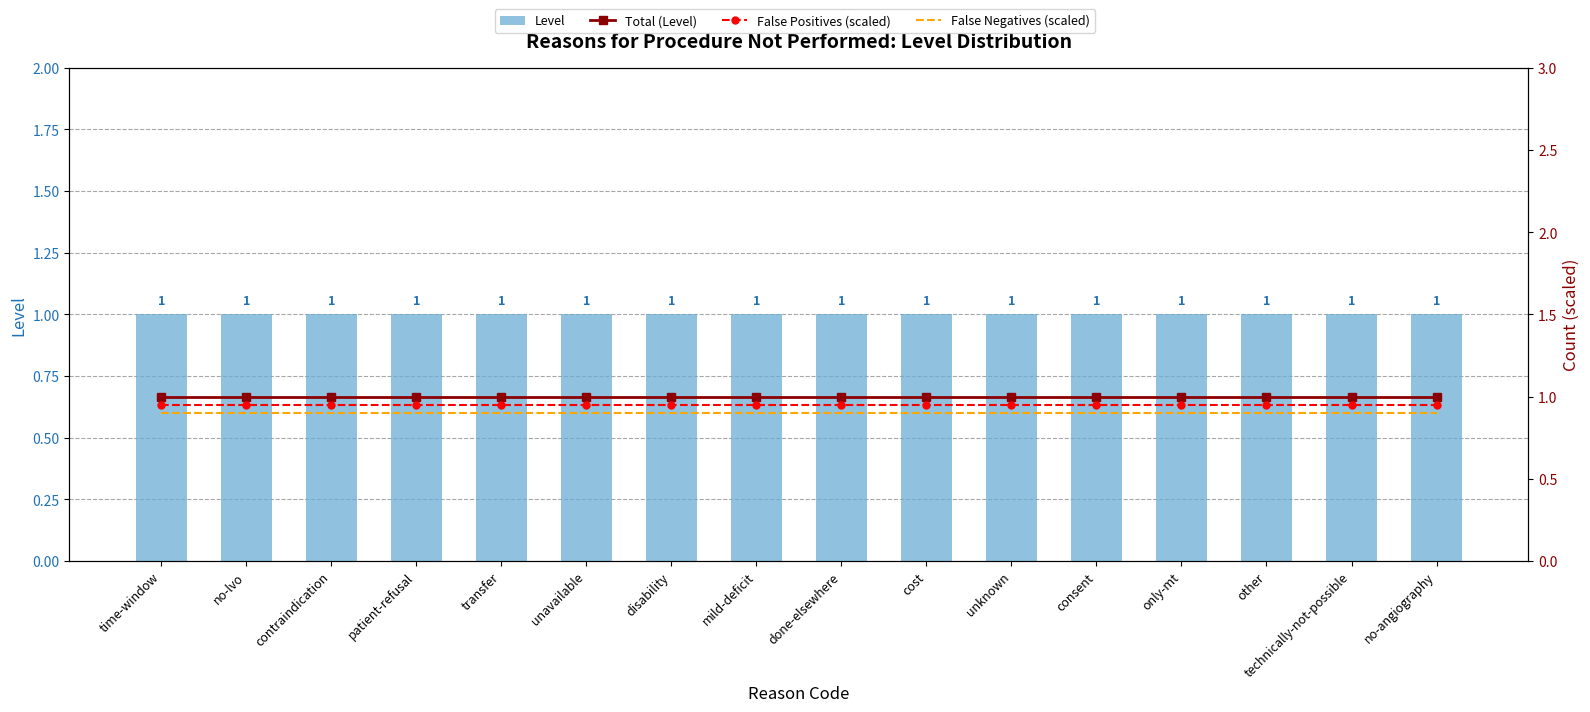

Rank the series by their maximum value, from lowest to highest.

False Negatives (scaled), False Positives (scaled), Level, Total (Level)